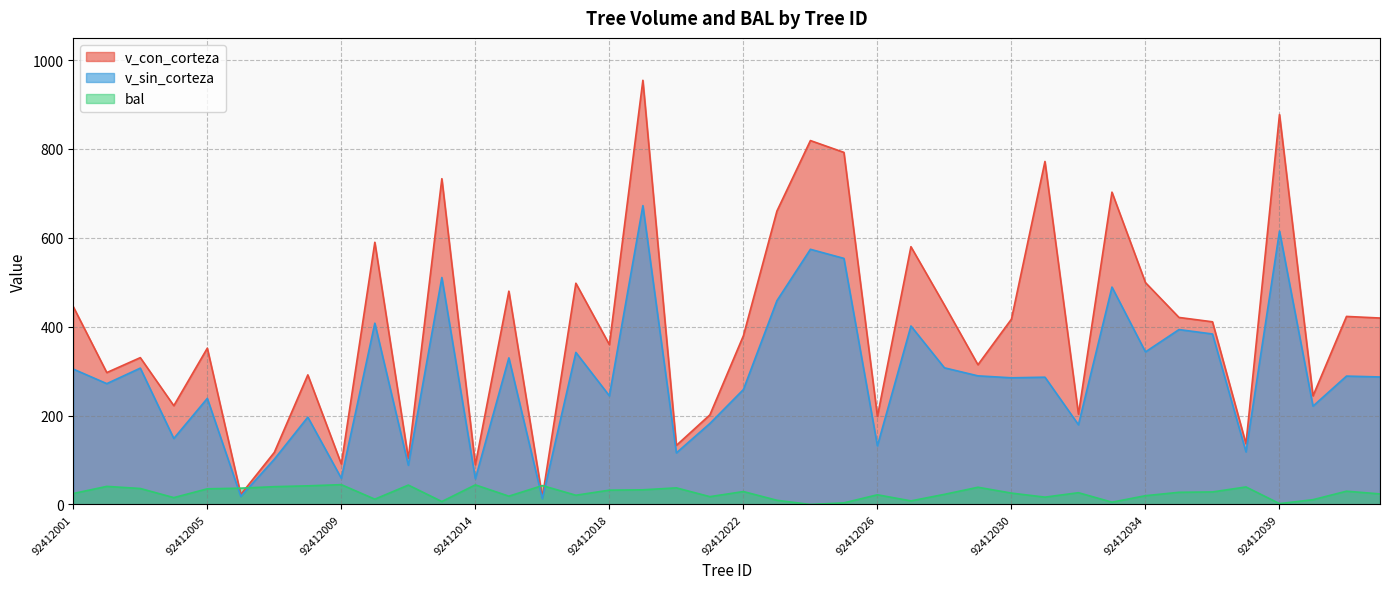

What is the highest value of the bal series?

44.6